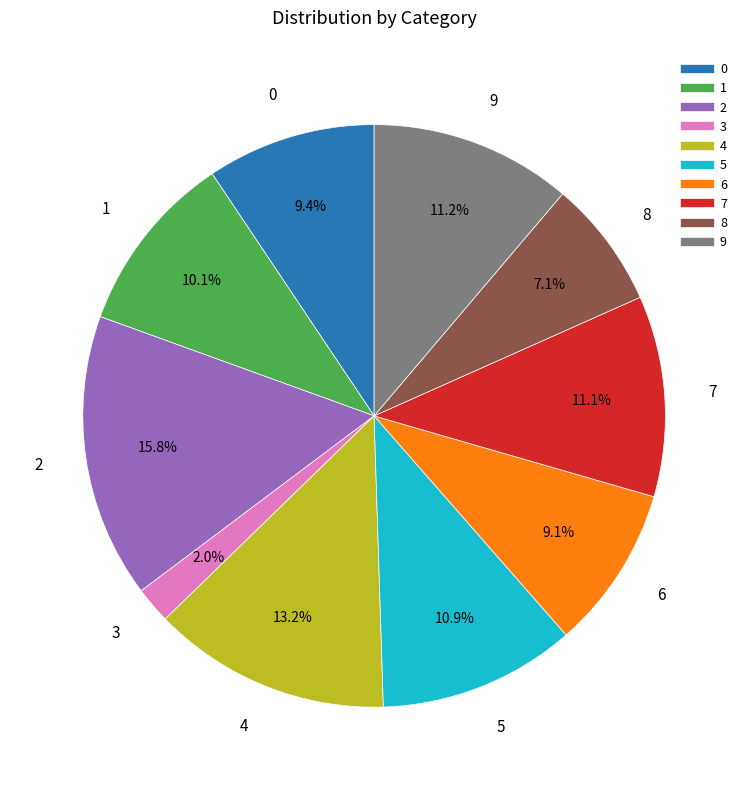

What percentage is the 2 slice, to the nearest percent?

16%